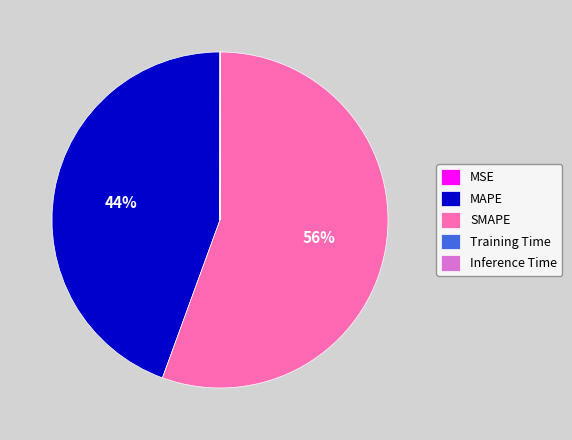

Which has a higher value, MAPE or SMAPE?

SMAPE